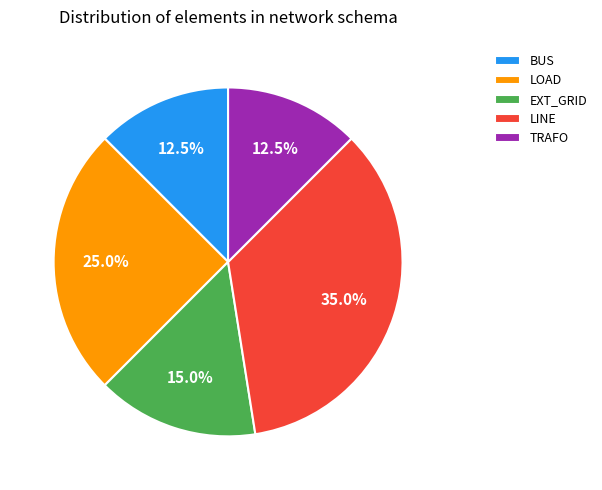

How many slices are in this pie chart?

5